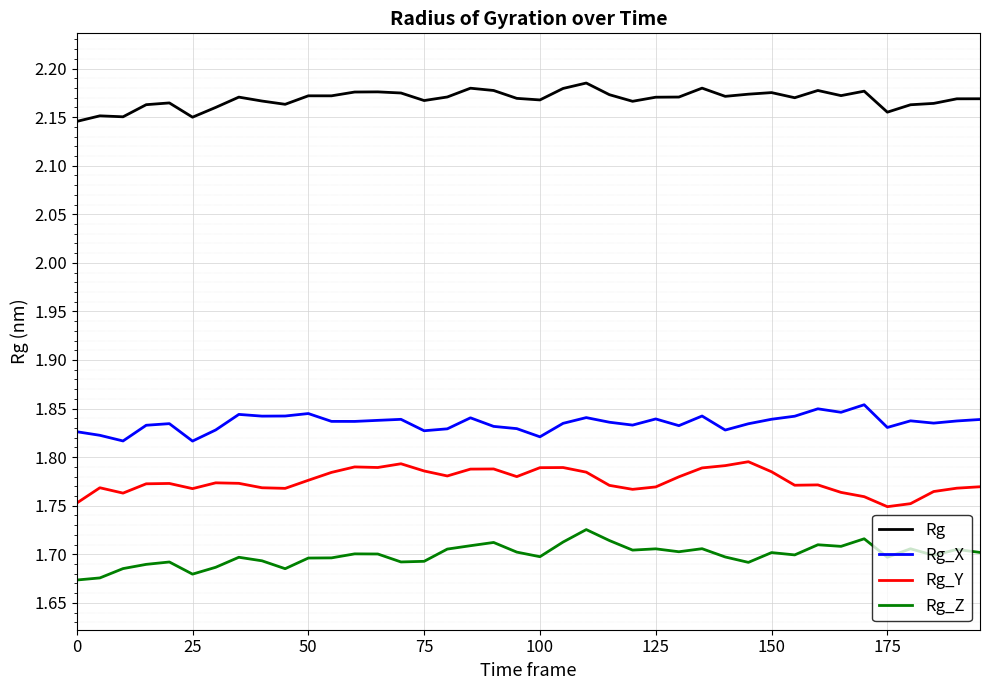

What is the sum of all Rg_Z values?

68.0